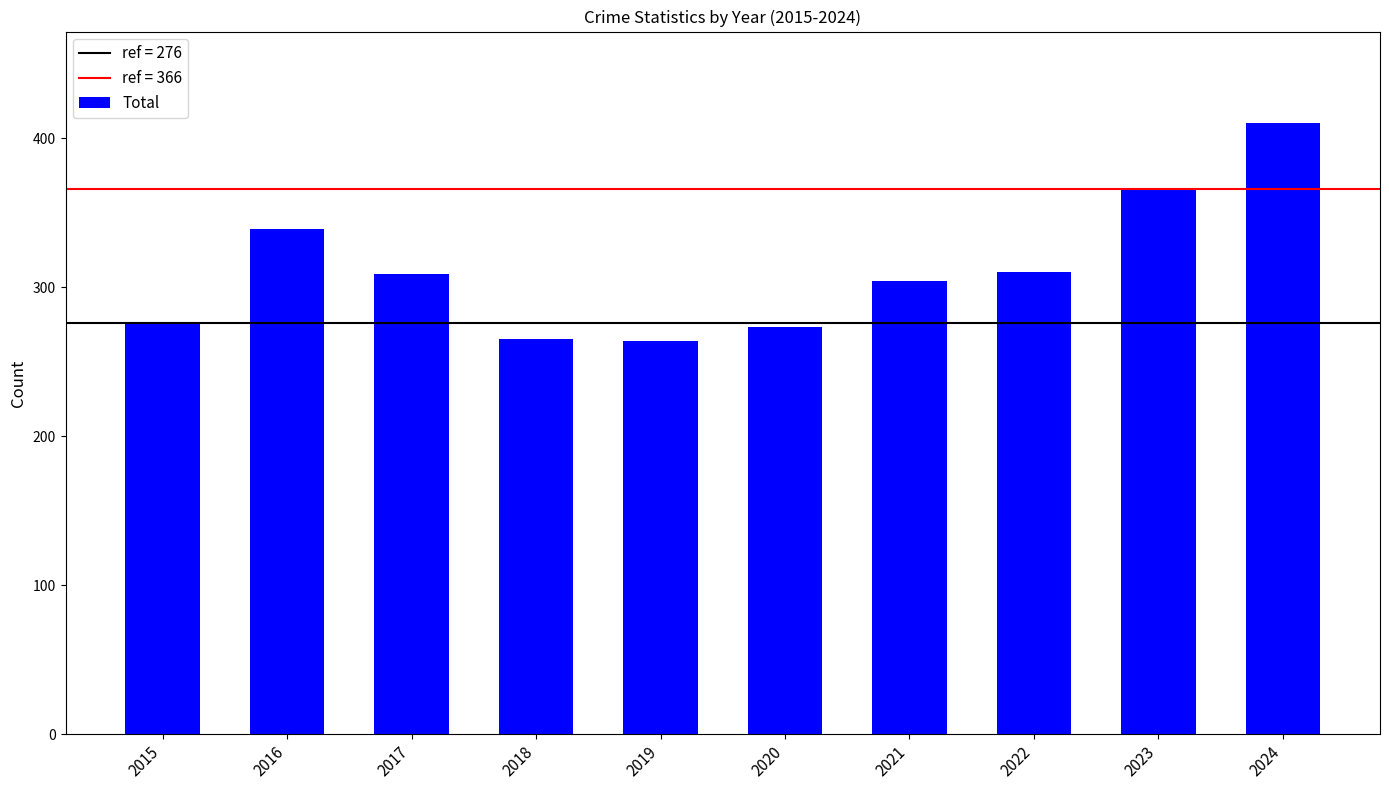

What is the value of the 1st bar from the left?

276